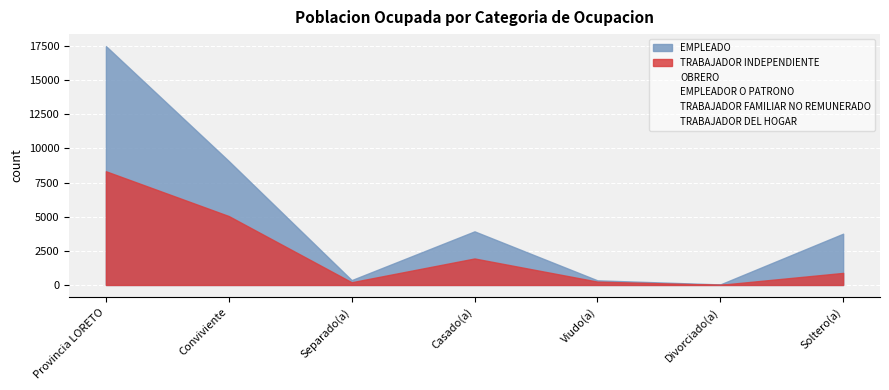

Rank the categories by EMPLEADOR O PATRONO value from highest to lowest.

Provincia LORETO, Conviviente, Casado(a), Soltero(a), Separado(a), Viudo(a), Divorciado(a)